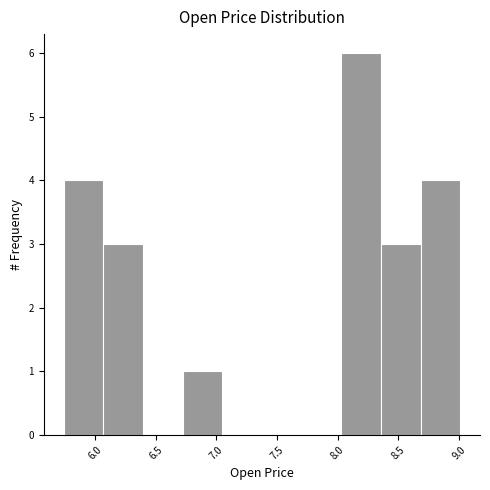

Which range on the x-axis has the tallest bar?

8.05 to 8.35